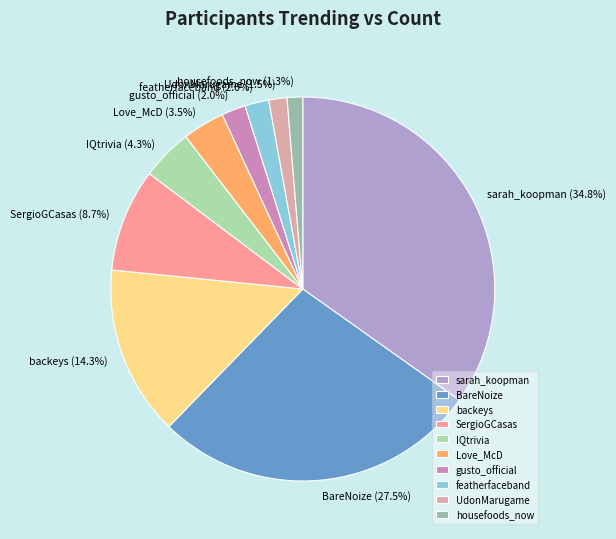

Is there any slice that represents more than half of the pie?

No